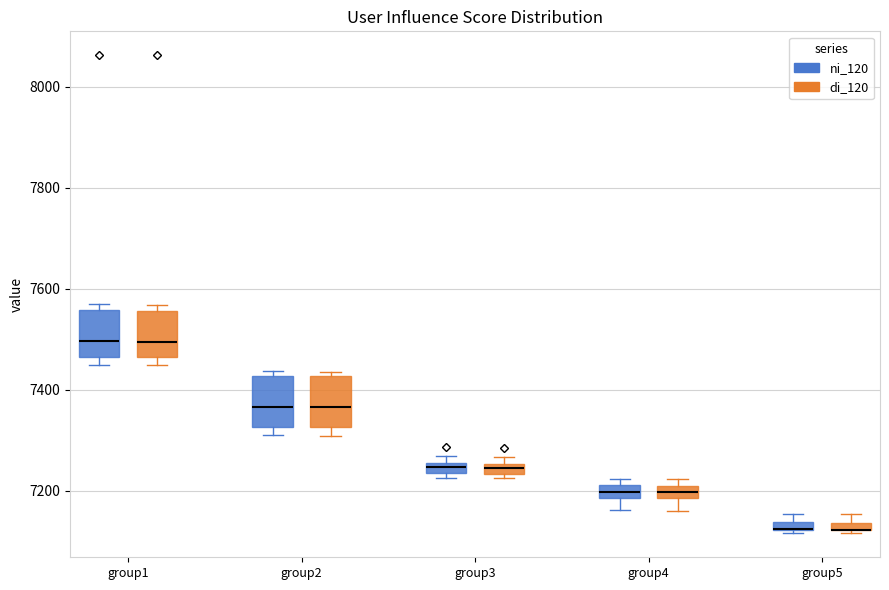

Where does the median line of the box for group2 (di_120) sit on the y-axis? The values are not printed on the chart, so give them approximately, as read against the axis.

7360